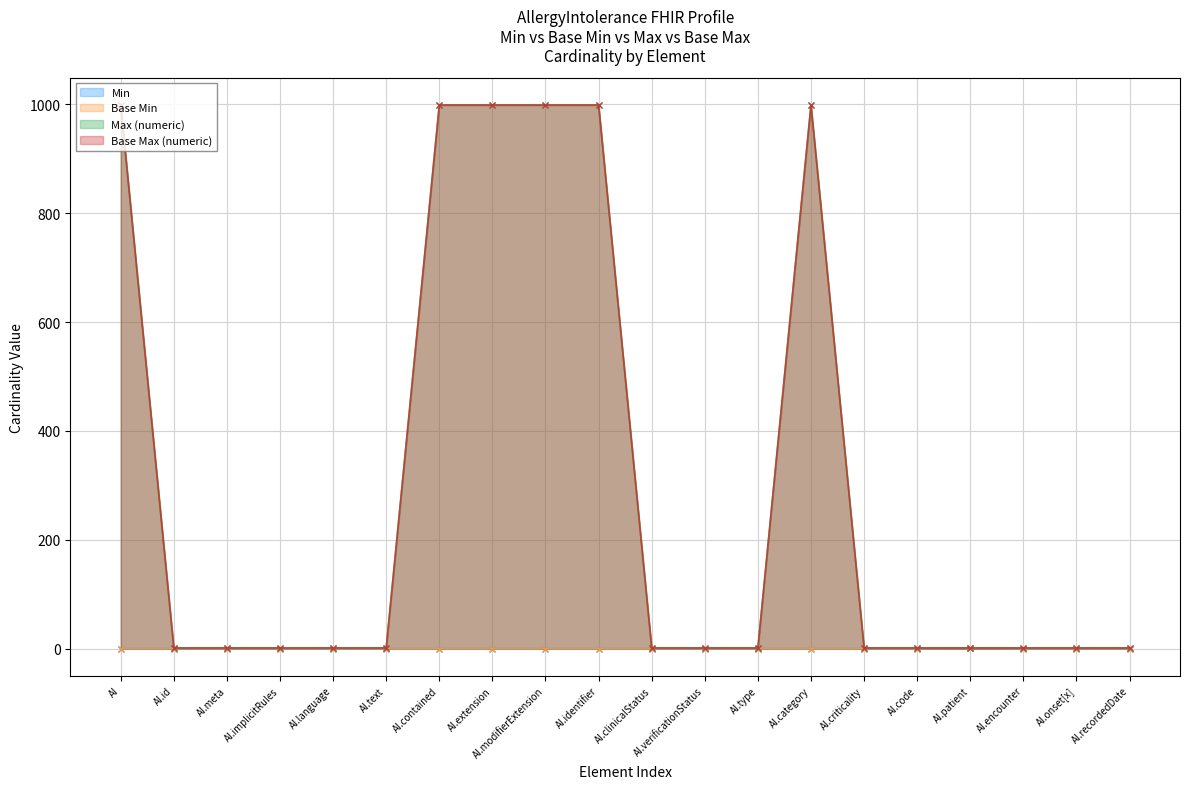

The Max (numeric) series shows 1 at AI.patient. True or false?

False